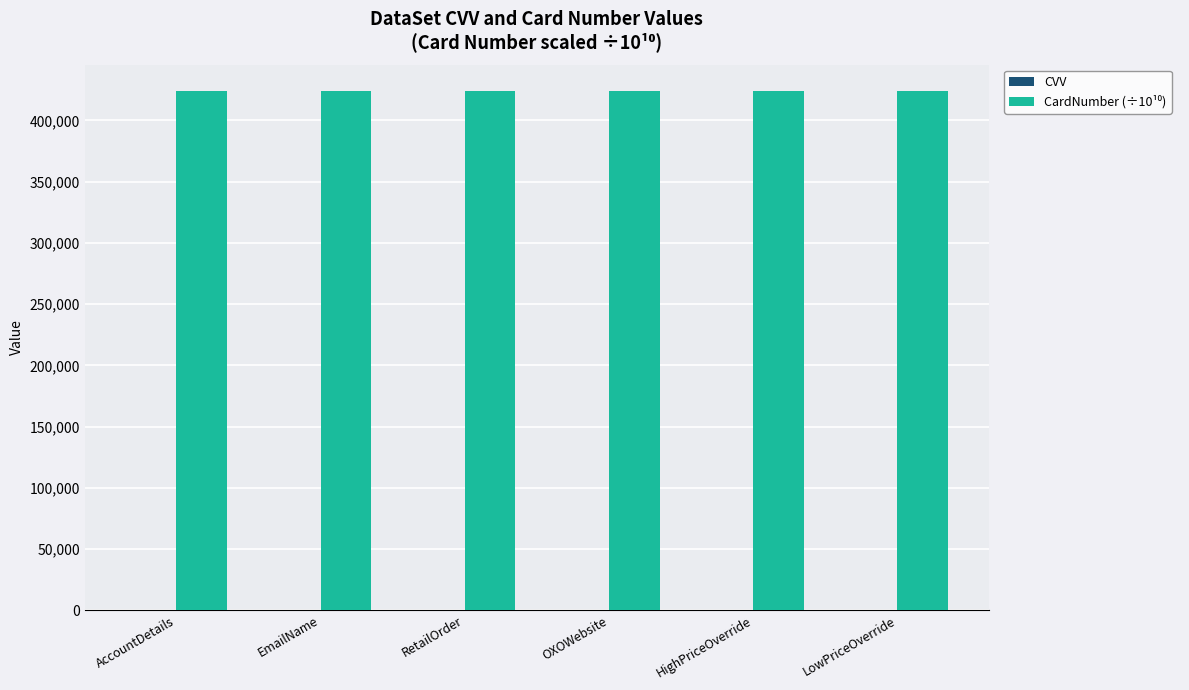

Does the chart contain stacked bars?

No